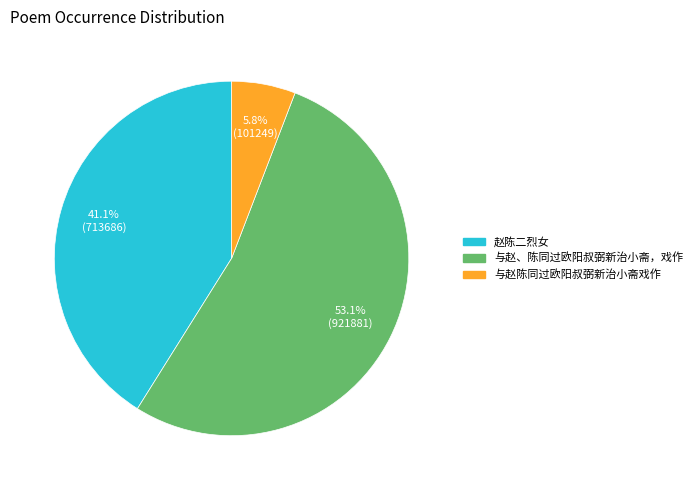

Which slice is the smallest?

与赵陈同过欧阳叔弼新治小斋戏作